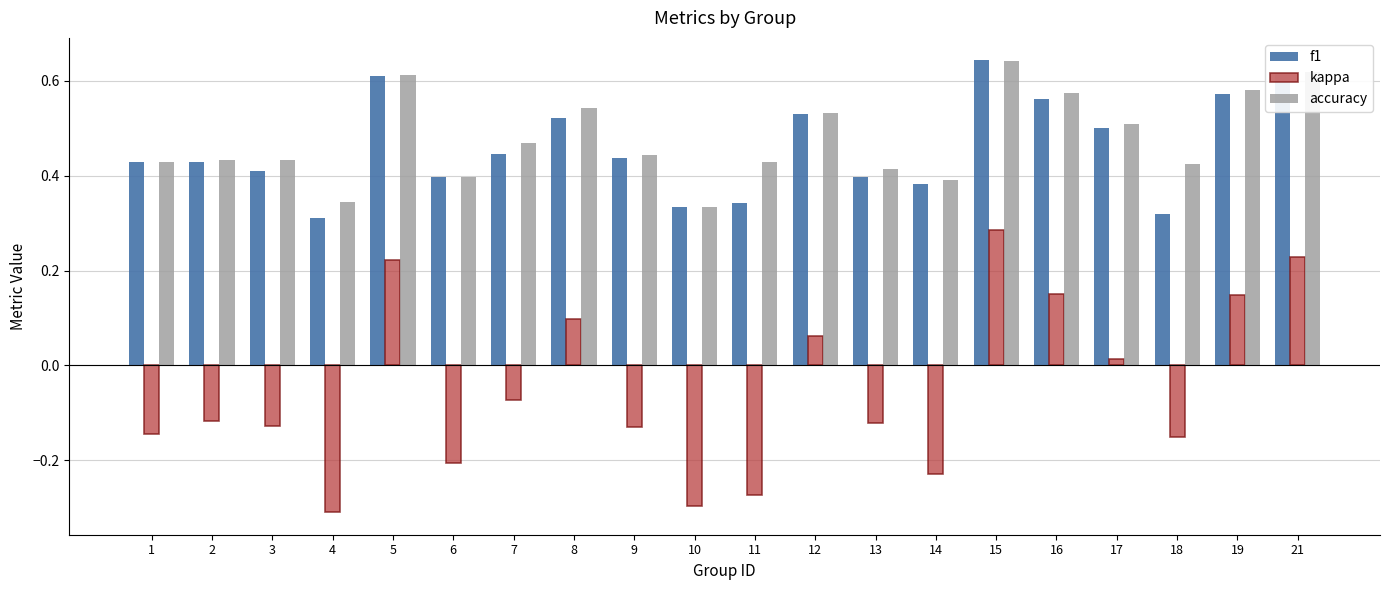

At 18, list the series in order from largest to smallest.

accuracy, f1, kappa